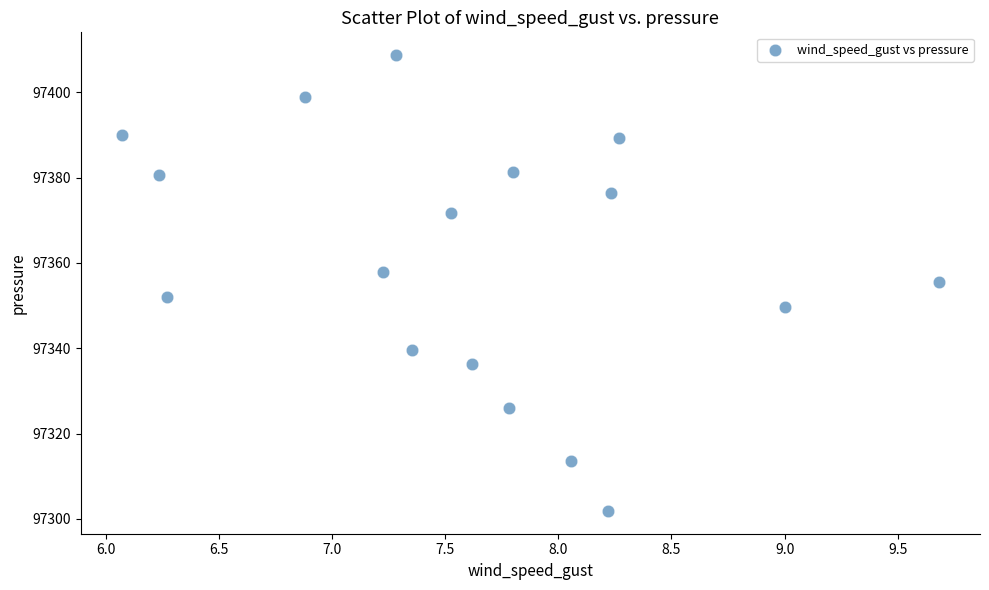

What is the range of X values (max minus min)?

3.6